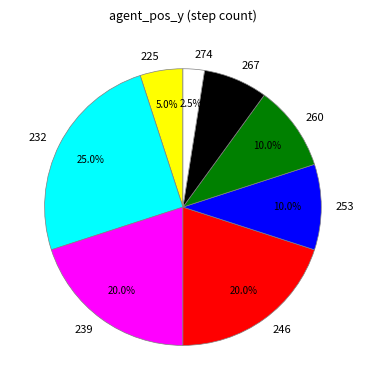

To the nearest percent, what portion does 260 represent?

10%